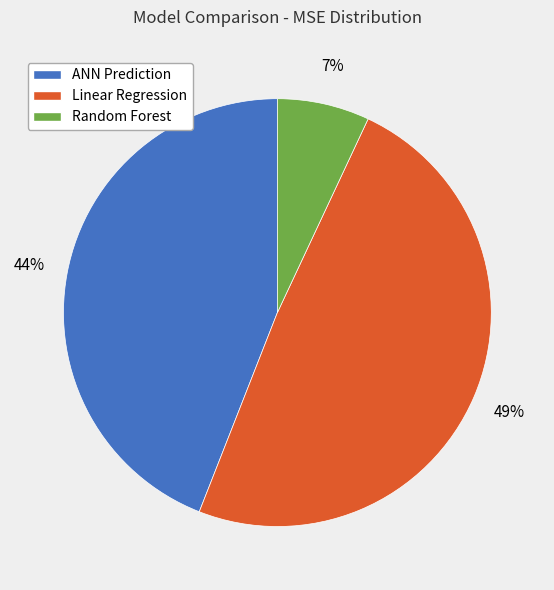

What percentage is the ANN Prediction slice, to the nearest percent?

44%